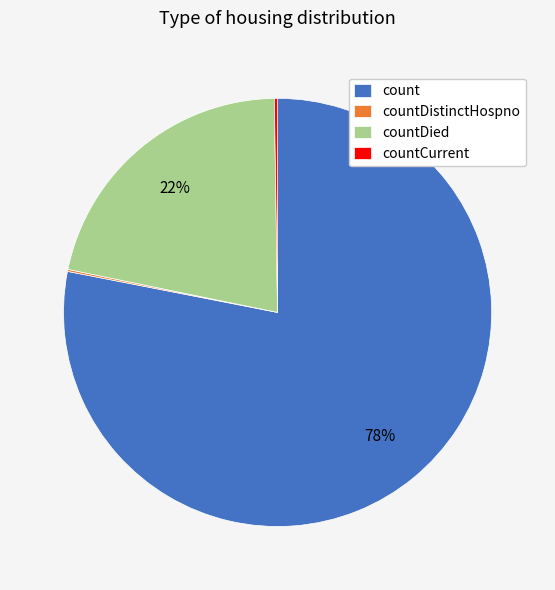

The countDied slice represents 22% of the pie. True or false?

True